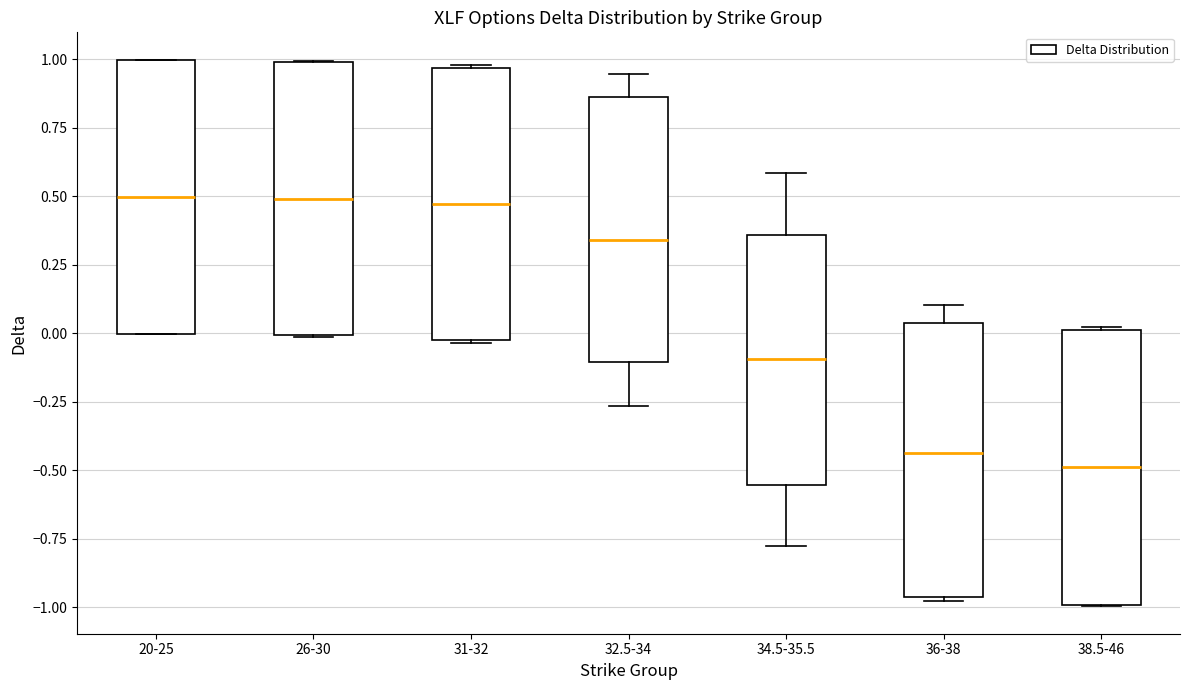

Where is the lower edge of the box for 38.5-46 on the y-axis? The values are not printed on the chart, so give them approximately, as read against the axis.

-1.00